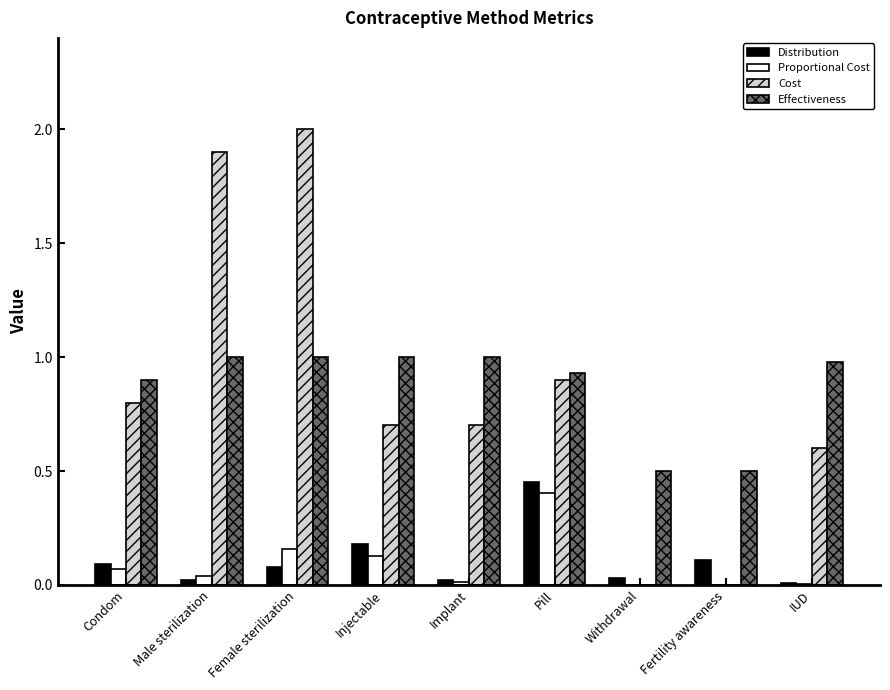

What is the difference between the Cost values at Fertility awareness and Condom?

0.8